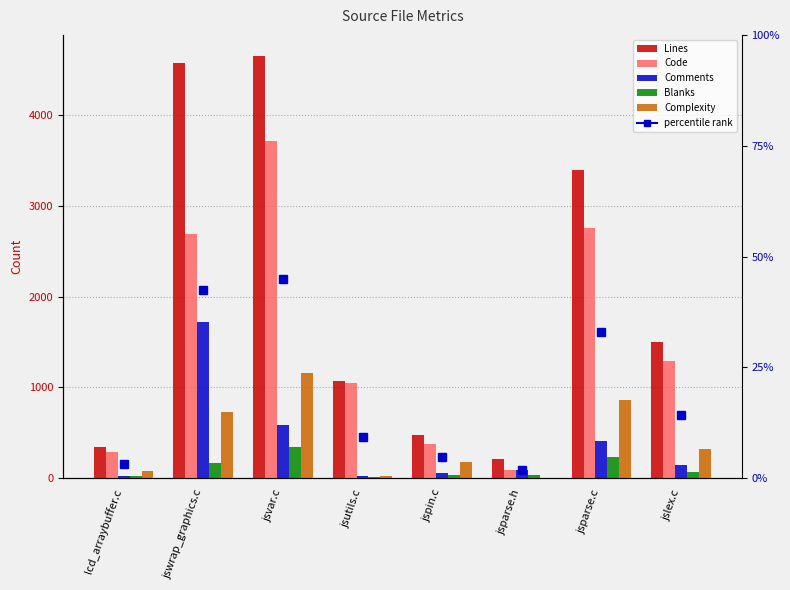

Which series has the largest total across all categories?

Lines